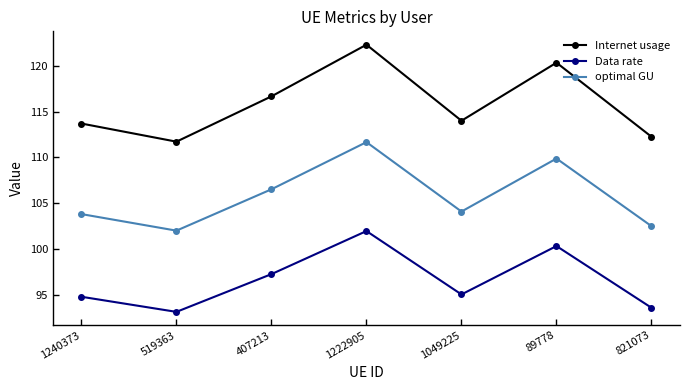

At which category is the sum across all series the highest?

1222905